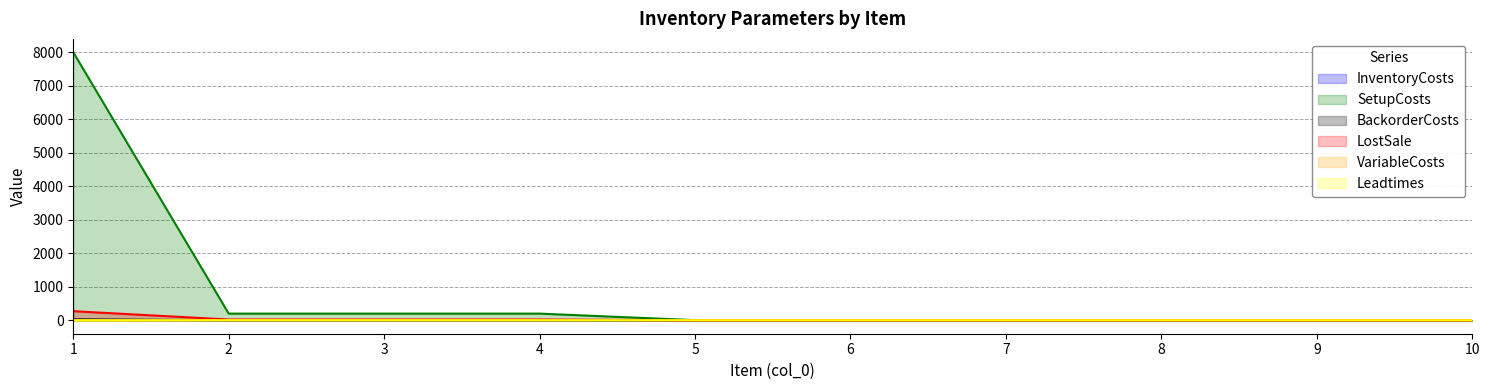

What is the sum of all SetupCosts values?

8630.0